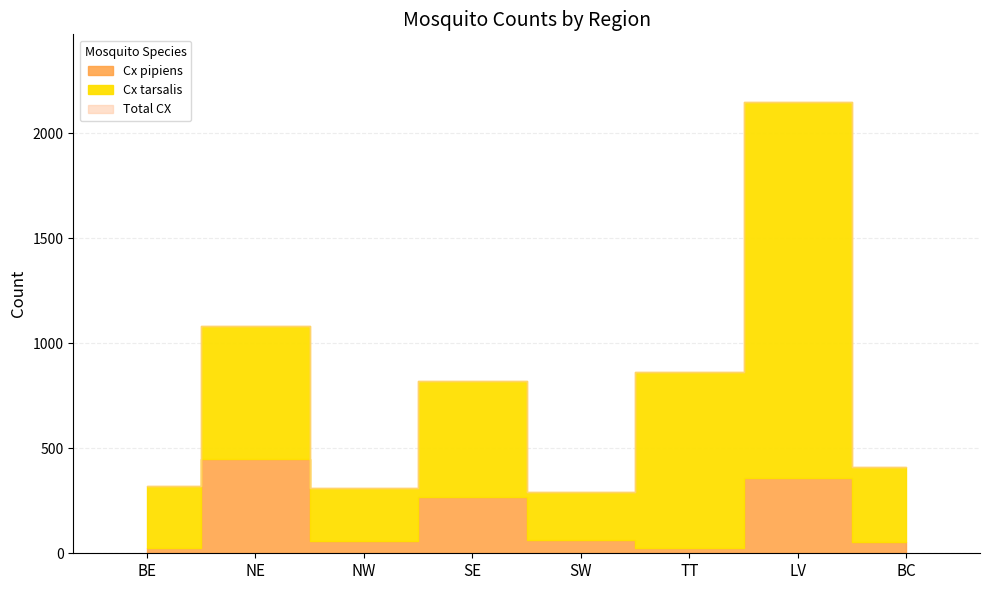

Rank the series by their average value, from highest to lowest.

Total CX, Cx tarsalis, Cx pipiens